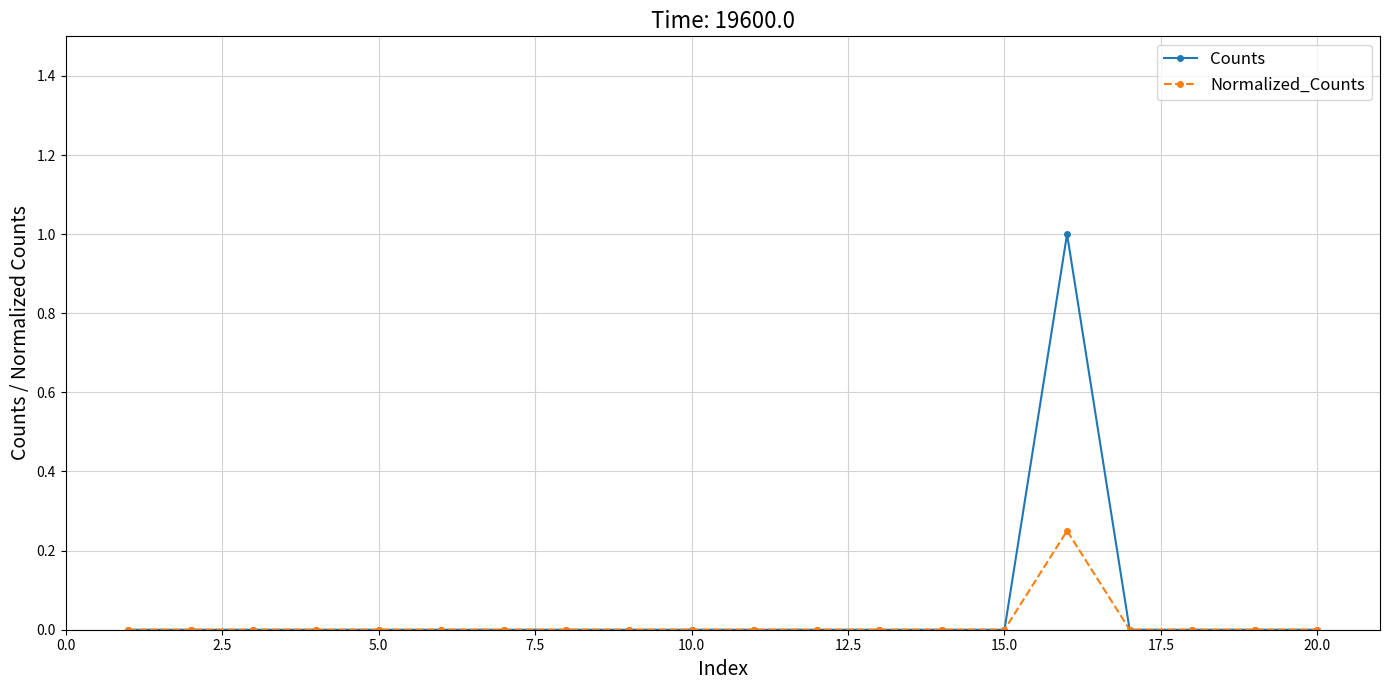

Does the chart display data point markers on the line(s)?

Yes